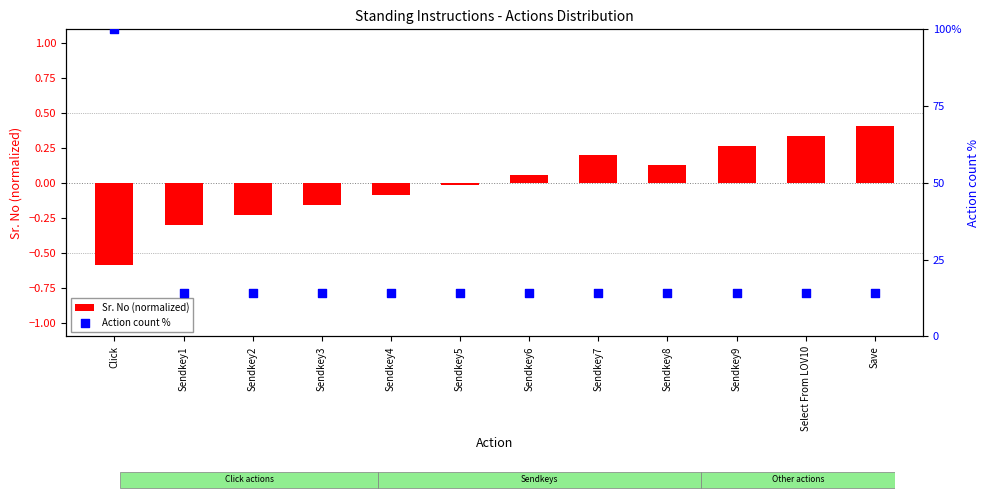

Which series has the largest Y range (max minus min)?

Action count %